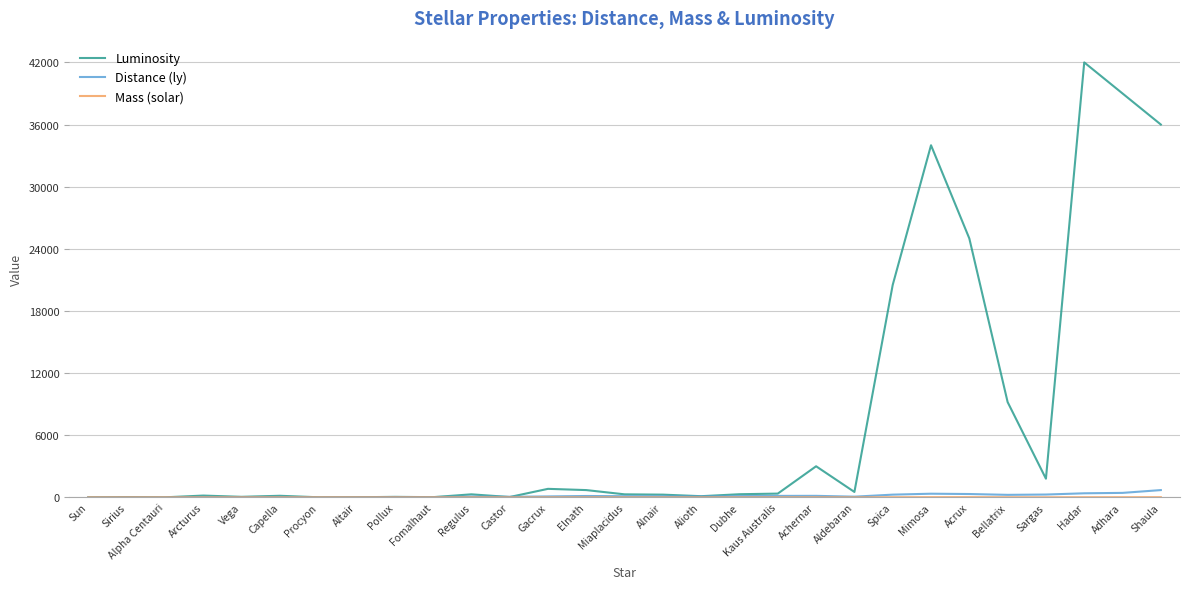

At which category is the sum across all series the highest?

Hadar